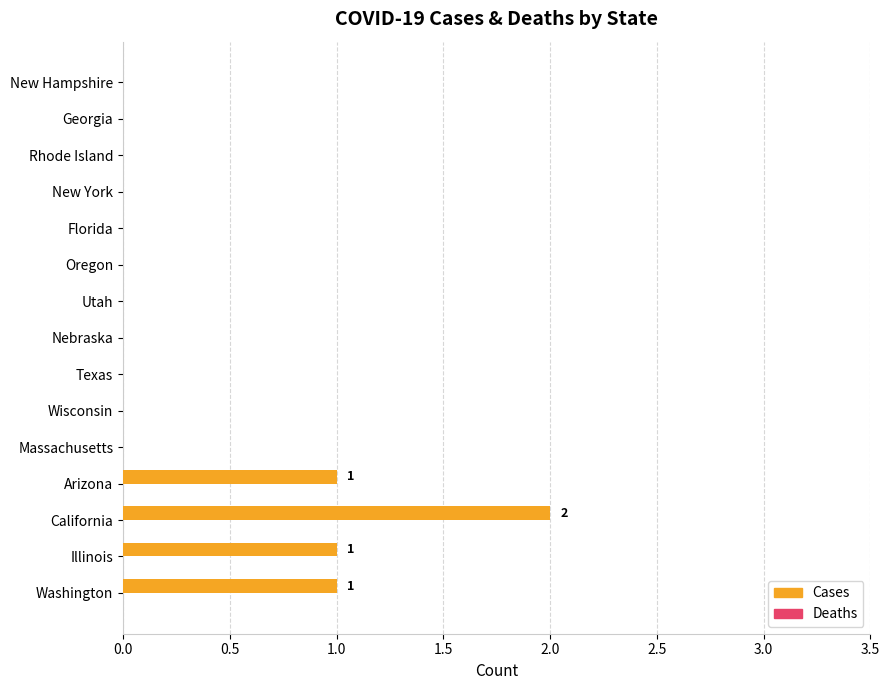

Which category has the highest value across all series?

California